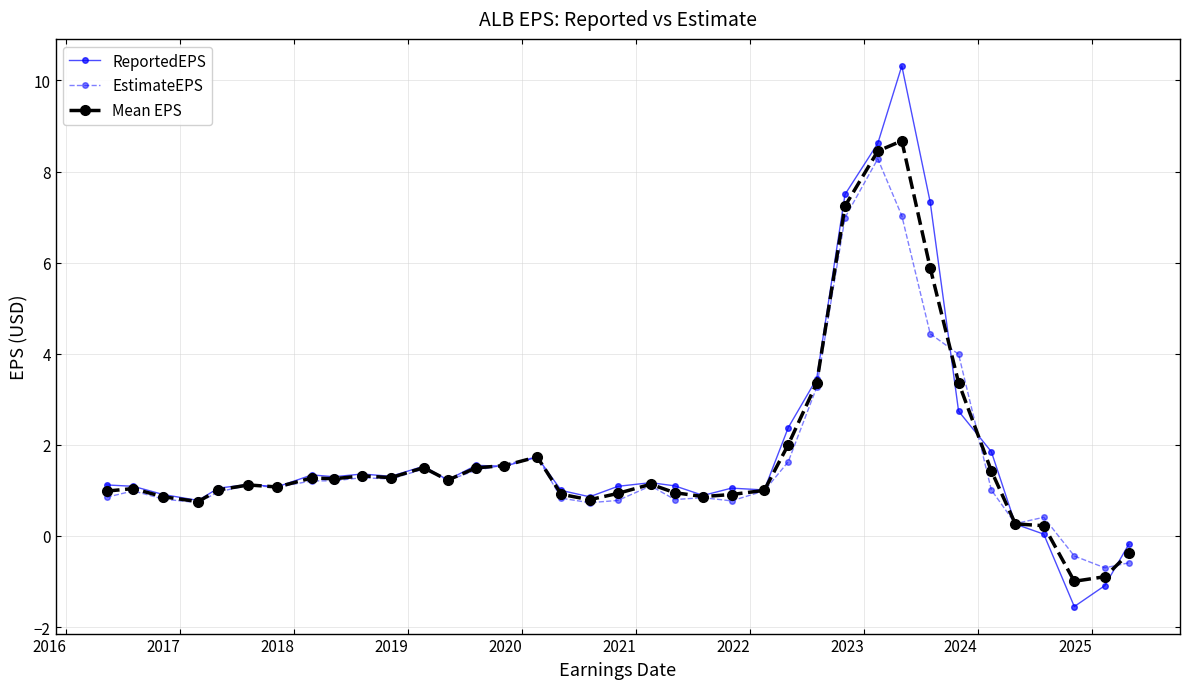

What is the value of the Mean EPS point at the 31st from the left?

3.4